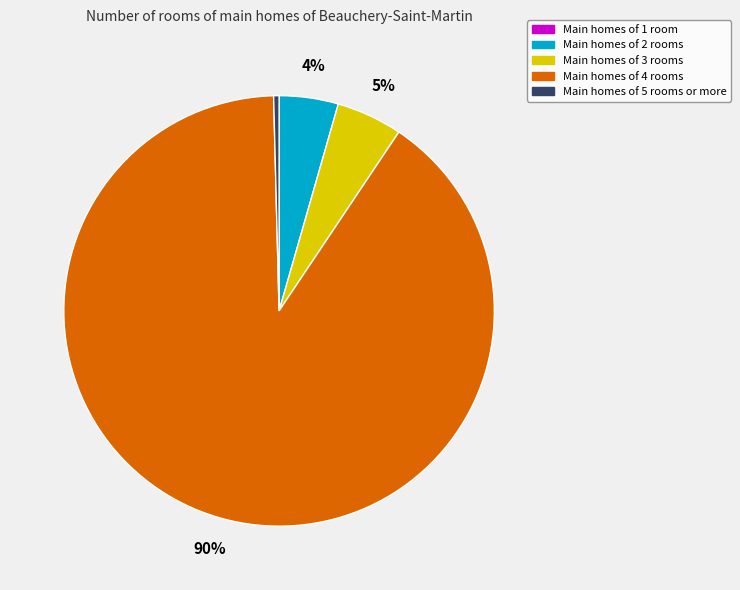

Is there a majority slice in this chart?

Yes